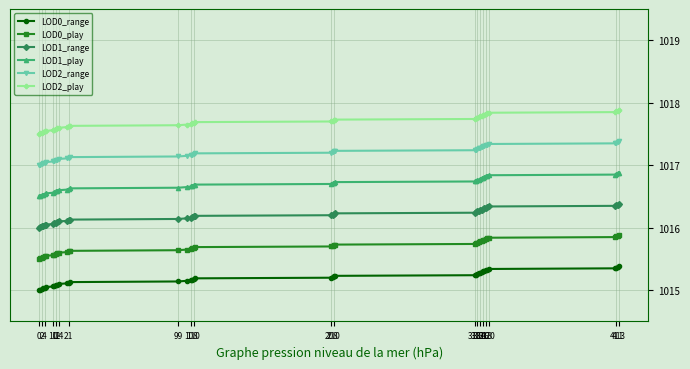

True or false: LOD0_range and LOD1_range cross at least once.

False